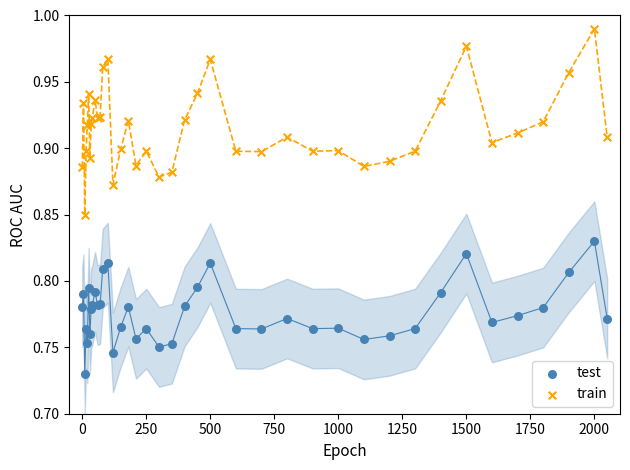

Which series has the widest spread of Y values?

train